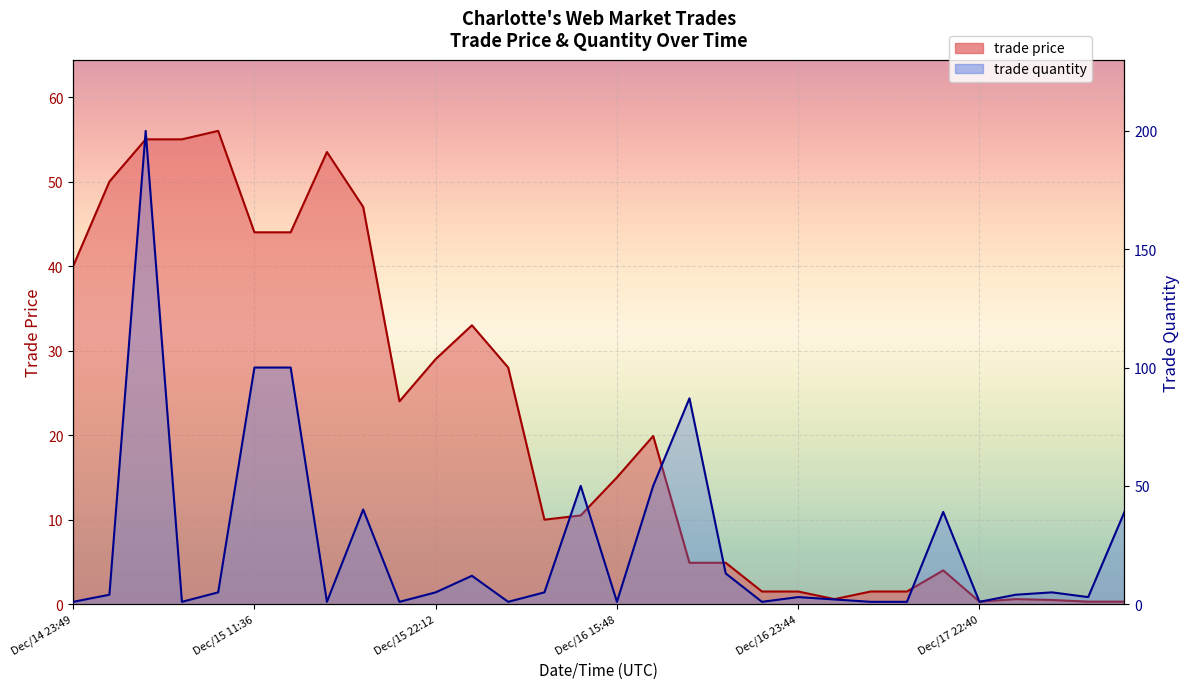

What is the minimum value shown in the chart?

0.3